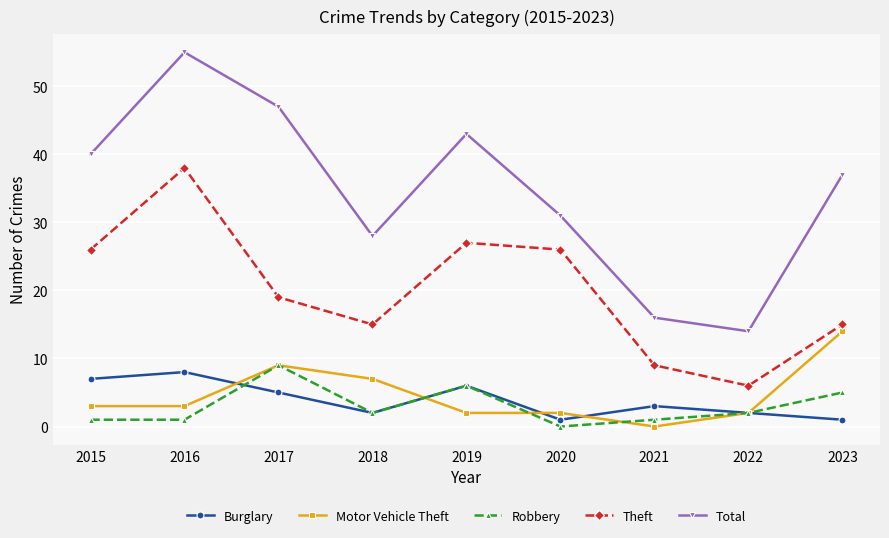

Which series has the largest total across all categories?

Total